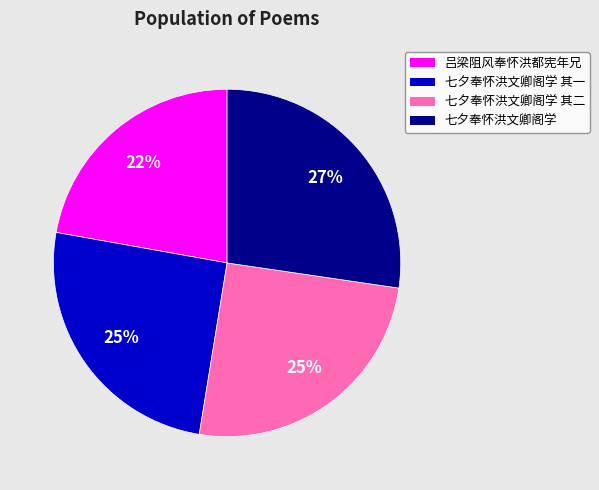

How many segments does this pie chart have?

4